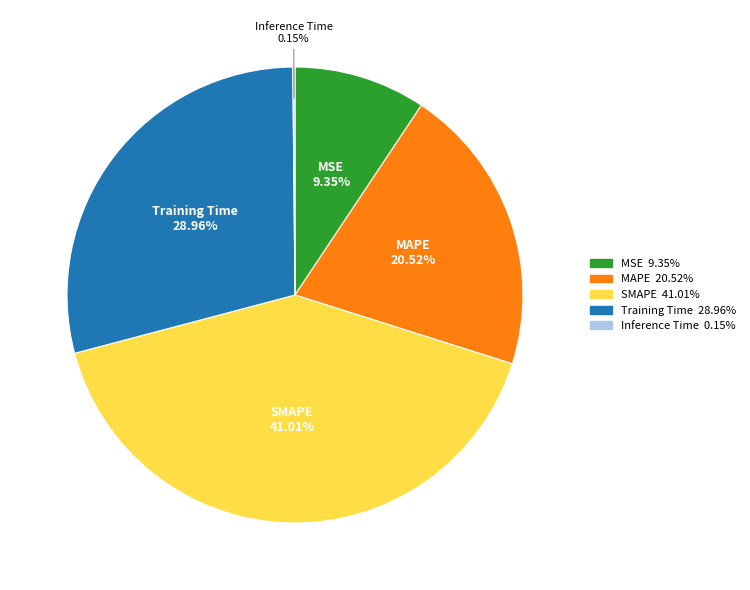

Does SMAPE represent more than half of the total?

No